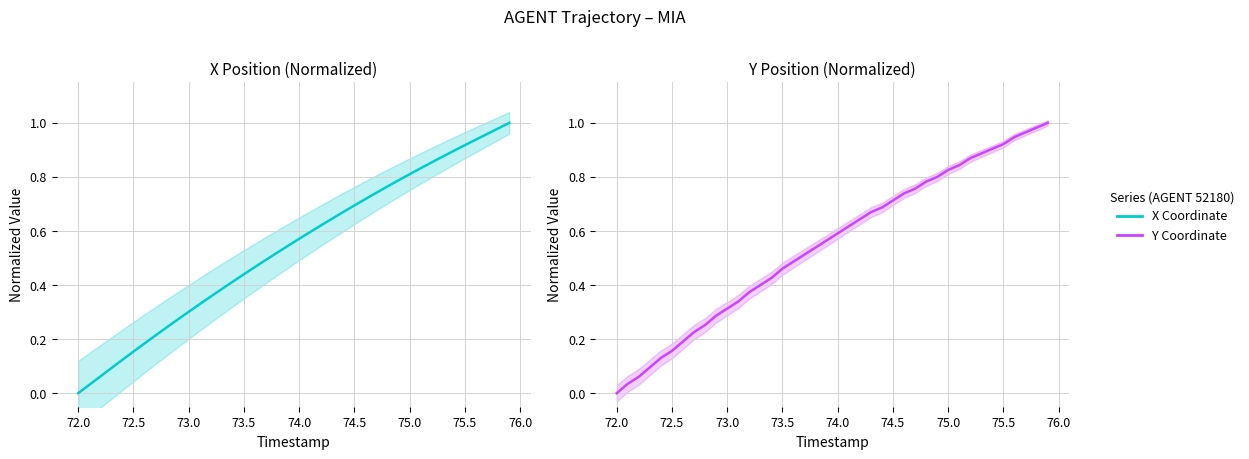

The value at 23 is 1.1. True or false?

False